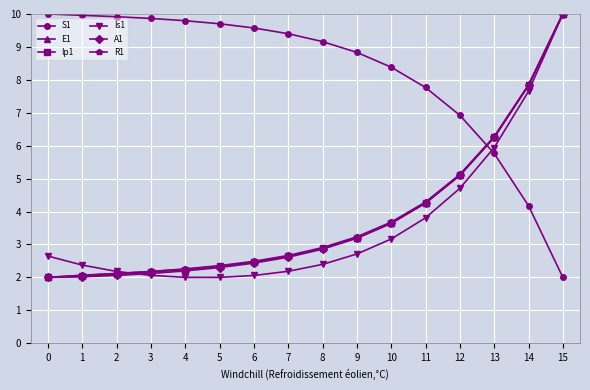

What is the difference between the highest and lowest values at 3?

7.8